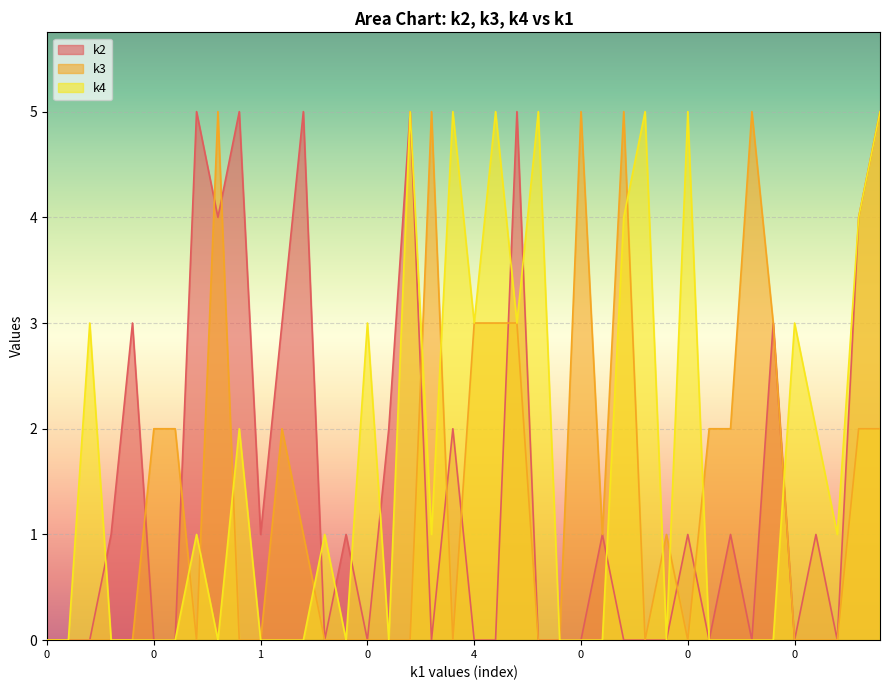

What is the sum of the k2 values at 0 and 0?

5